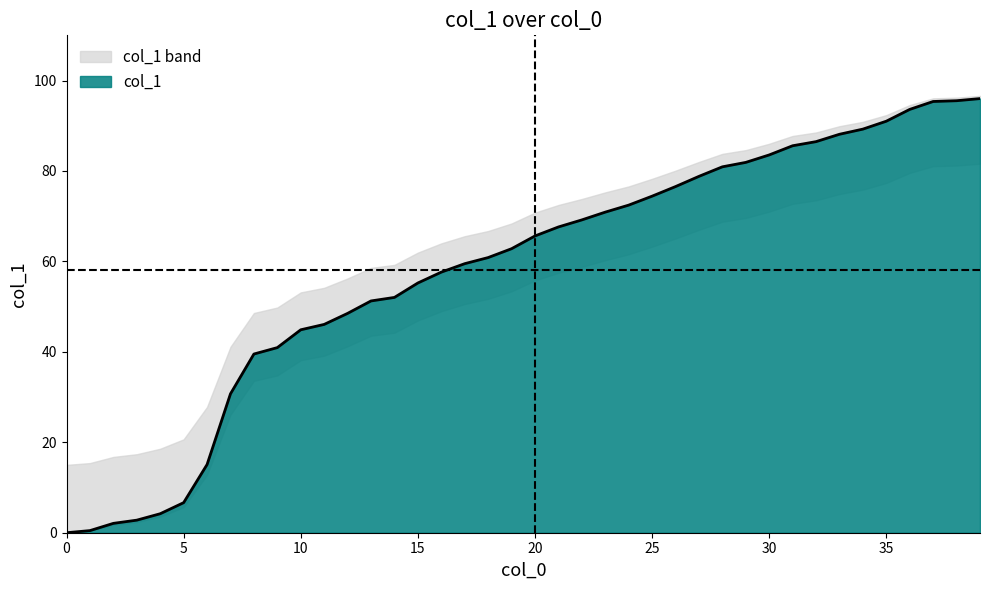

Rank the categories by value from highest to lowest.

39, 38, 37, 36, 35, 34, 33, 32, 31, 30, 29, 28, 27, 26, 25, 24, 23, 22, 21, 20, 19, 18, 17, 16, 15, 14, 13, 12, 11, 10, 9, 8, 7, 6, 5, 4, 3, 2, 1, 0